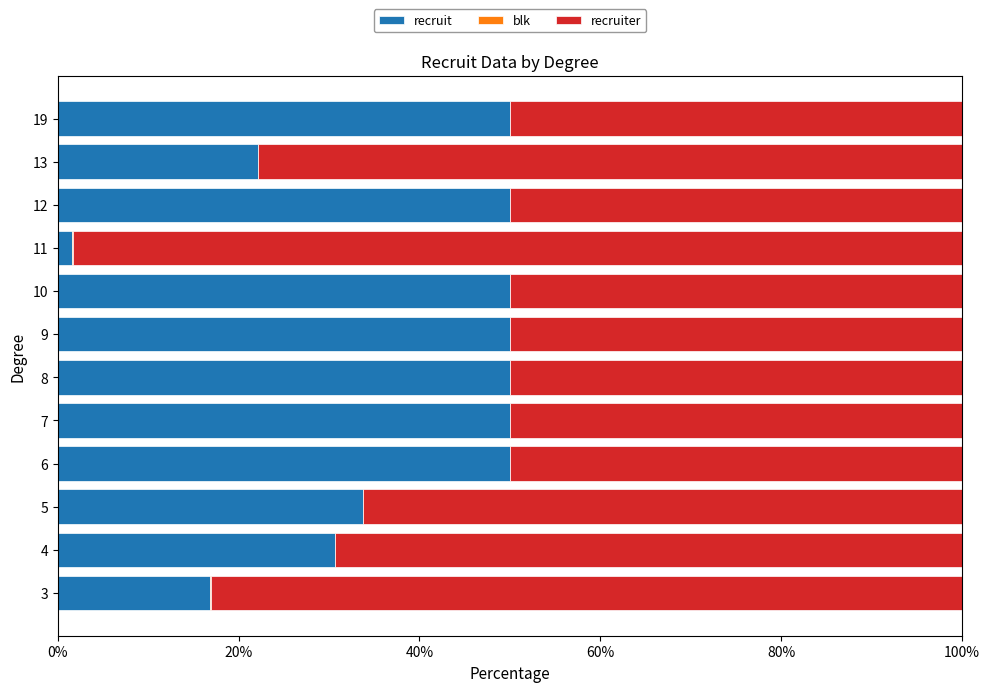

At which label is recruit closest to 25?

13